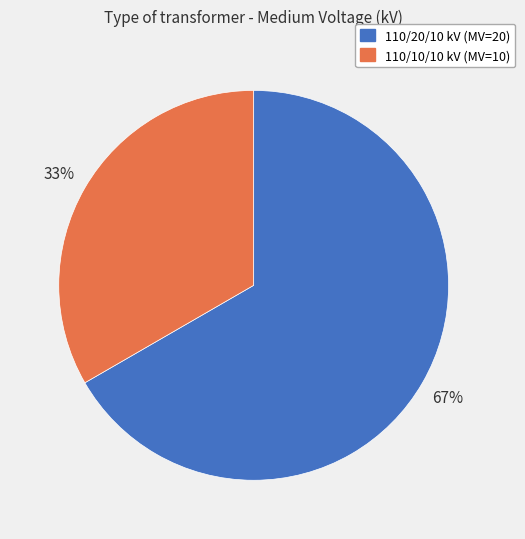

To the nearest percent, what is the average slice percentage?

50%